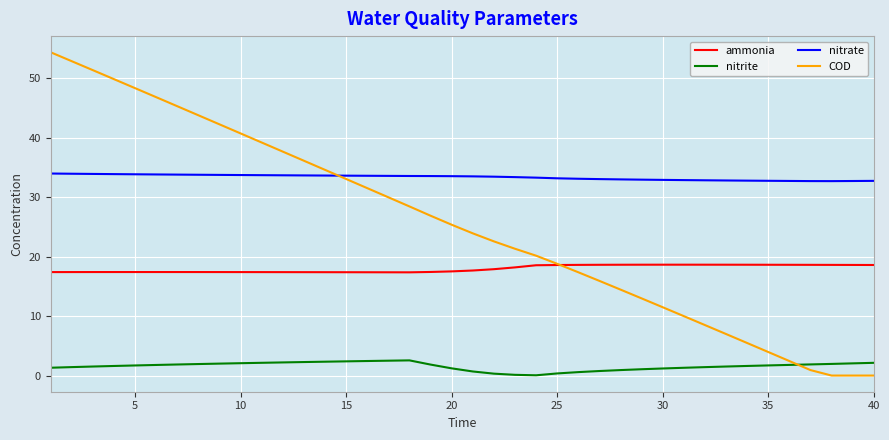

True or false: COD and nitrate cross at least once.

True